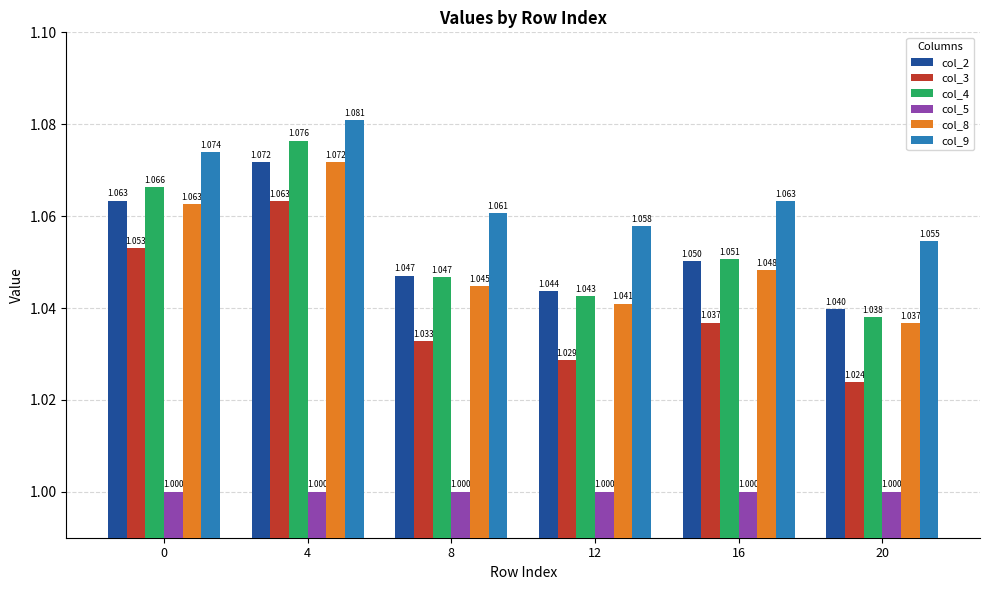

Is the value of col_8 at 16 greater than the value of col_4 at 0?

No